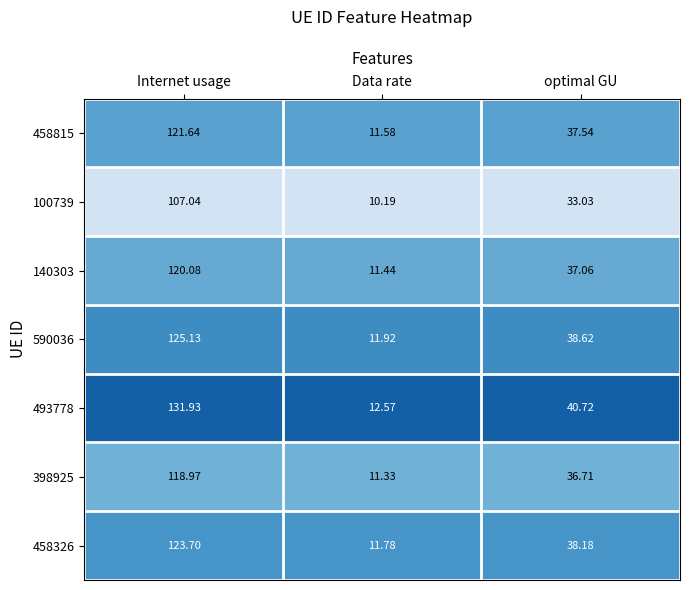

At which category is the sum across all series the highest?

Internet usage